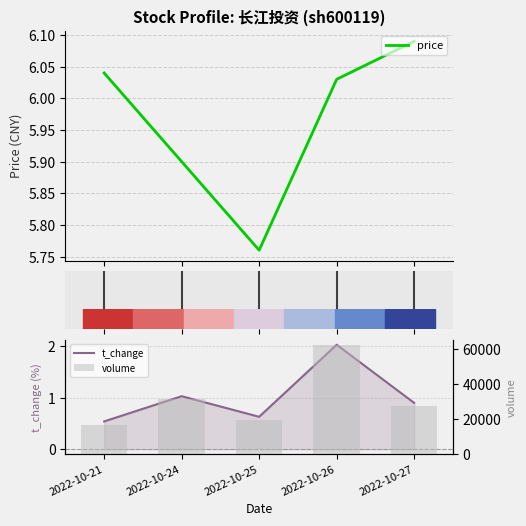

What is the sum of all volume values?

157607.0